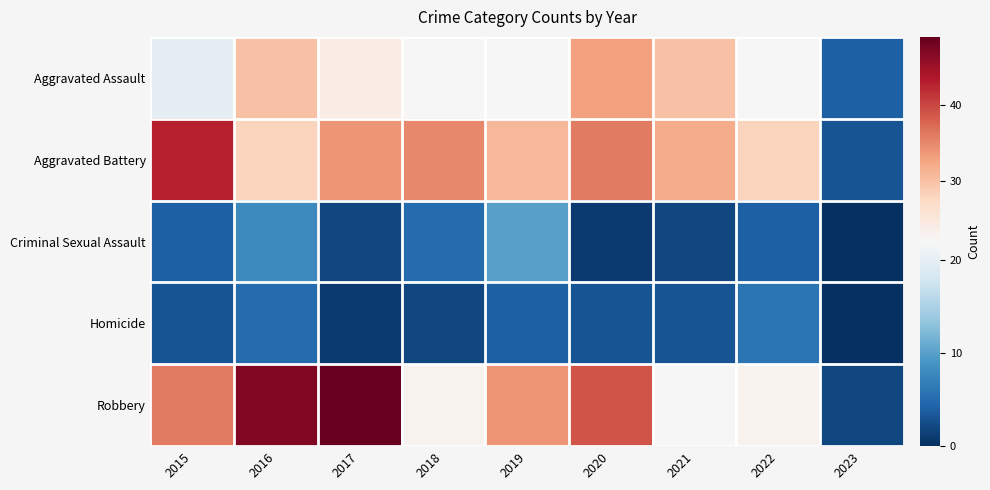

How many categories are shown in the chart?

9